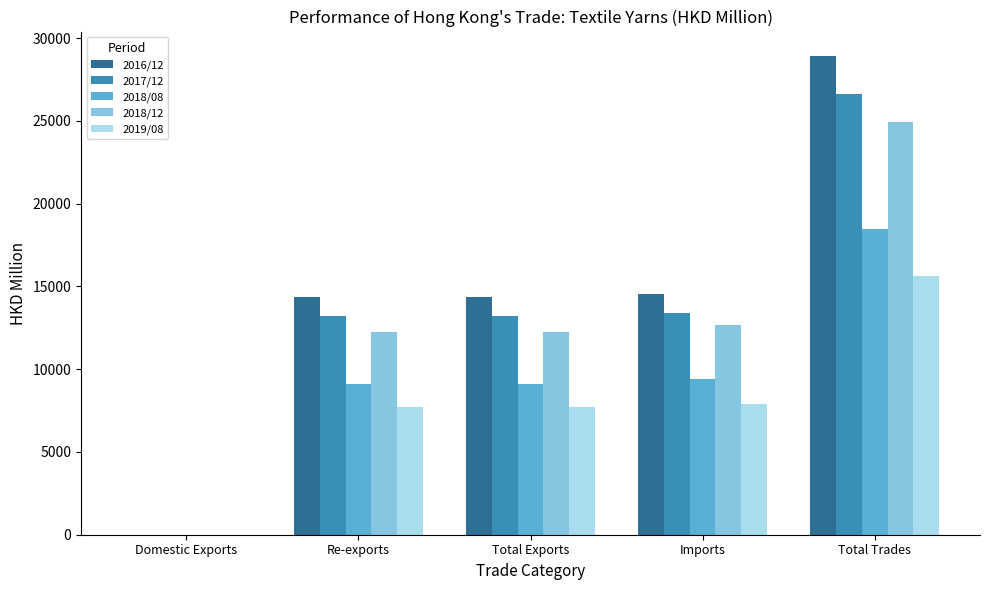

The value of 2019/08 at Total Trades is 25132.5. True or false?

False